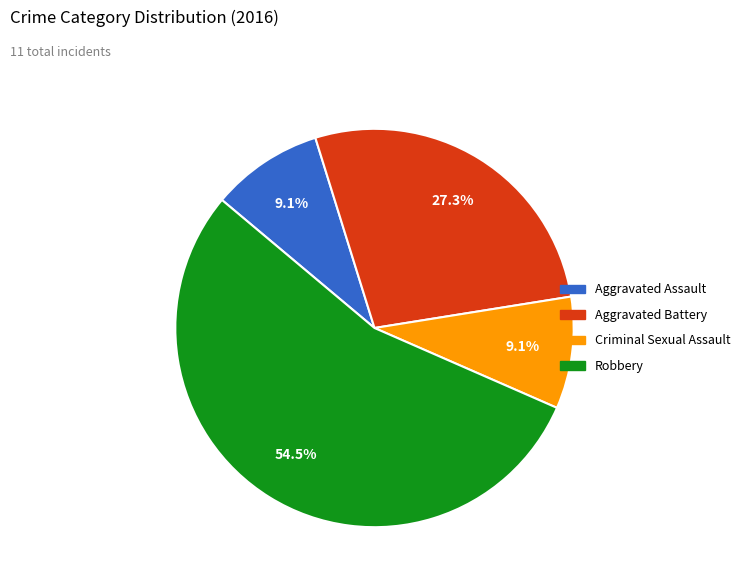

How many segments does this pie chart have?

4